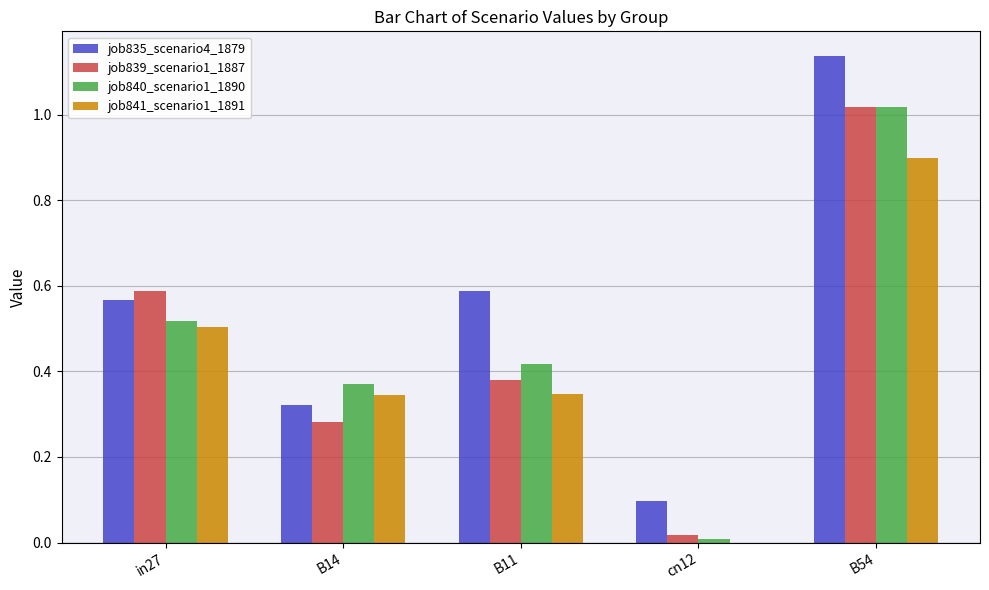

Which series has the largest range (max minus min)?

job835_scenario4_1879